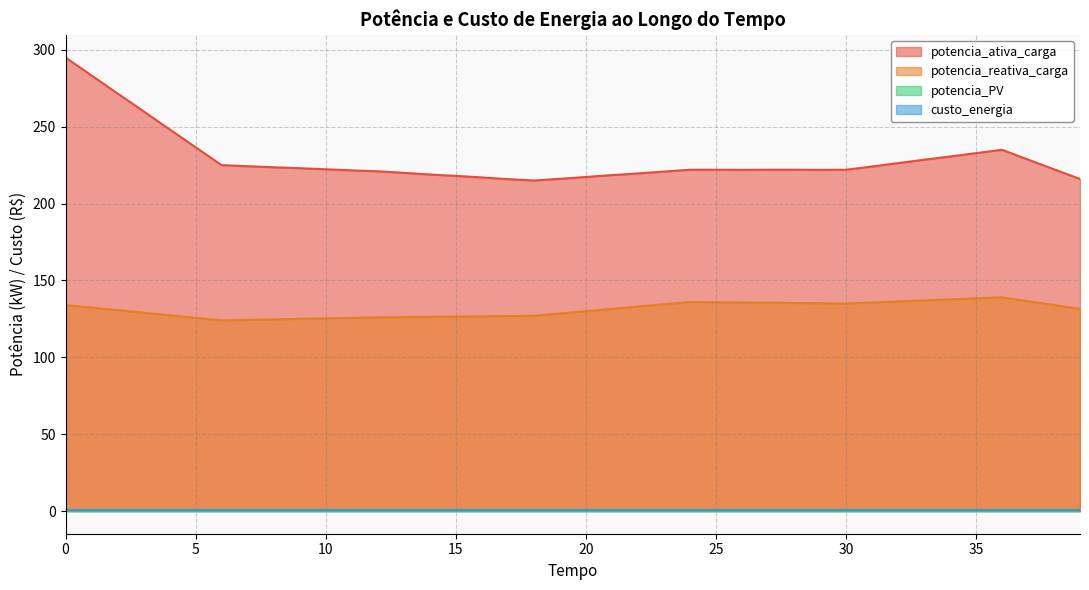

How many distinct data groups are displayed?

4